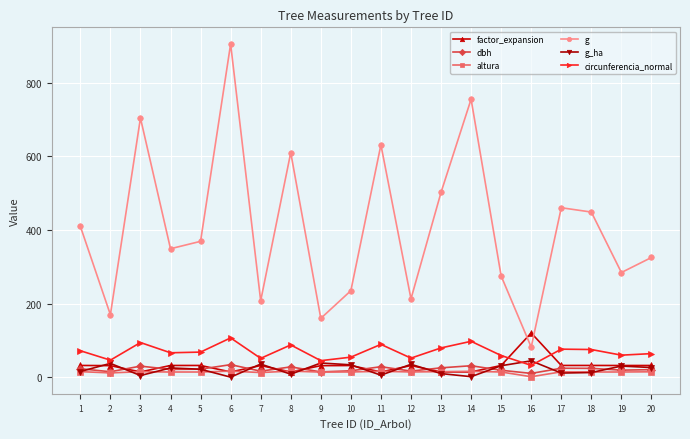

The g series shows 79.0 at 20. True or false?

False